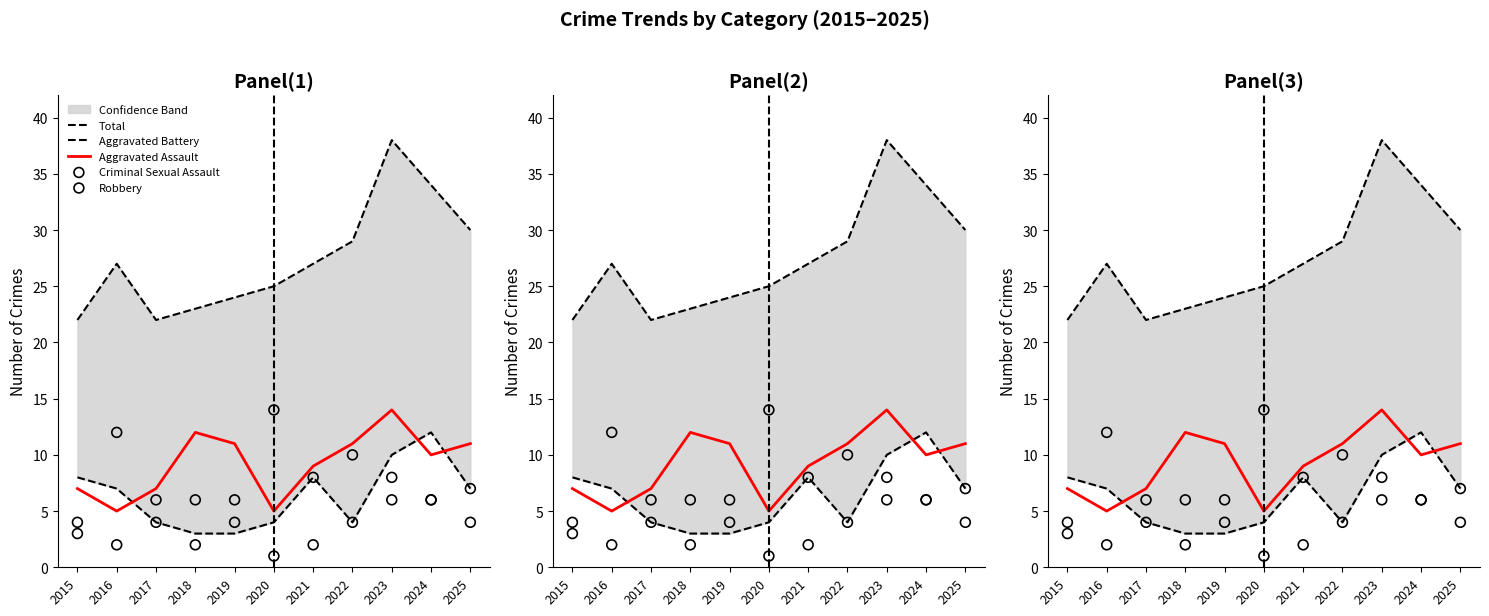

Which series contains the lowest Y value?

Criminal Sexual Assault